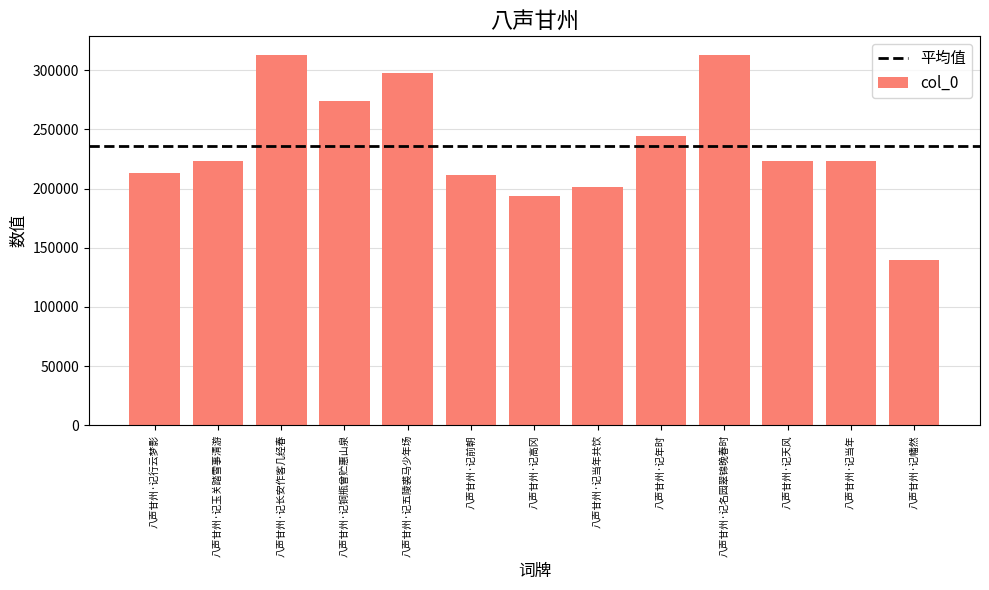

How many distinct data groups are displayed?

1